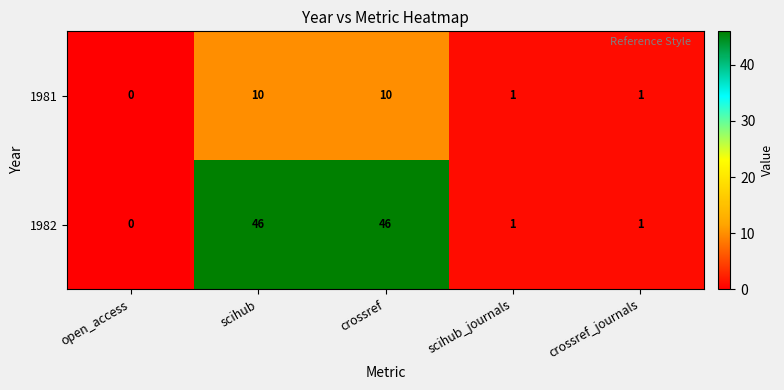

Which series has the widest spread of values?

1982